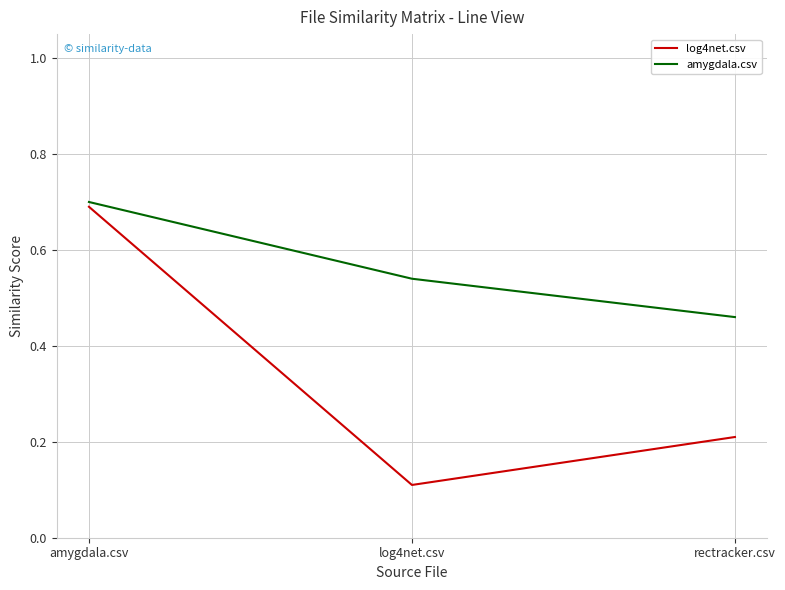

Is it true that log4net.csv equals 0.1 at rectracker.csv?

False